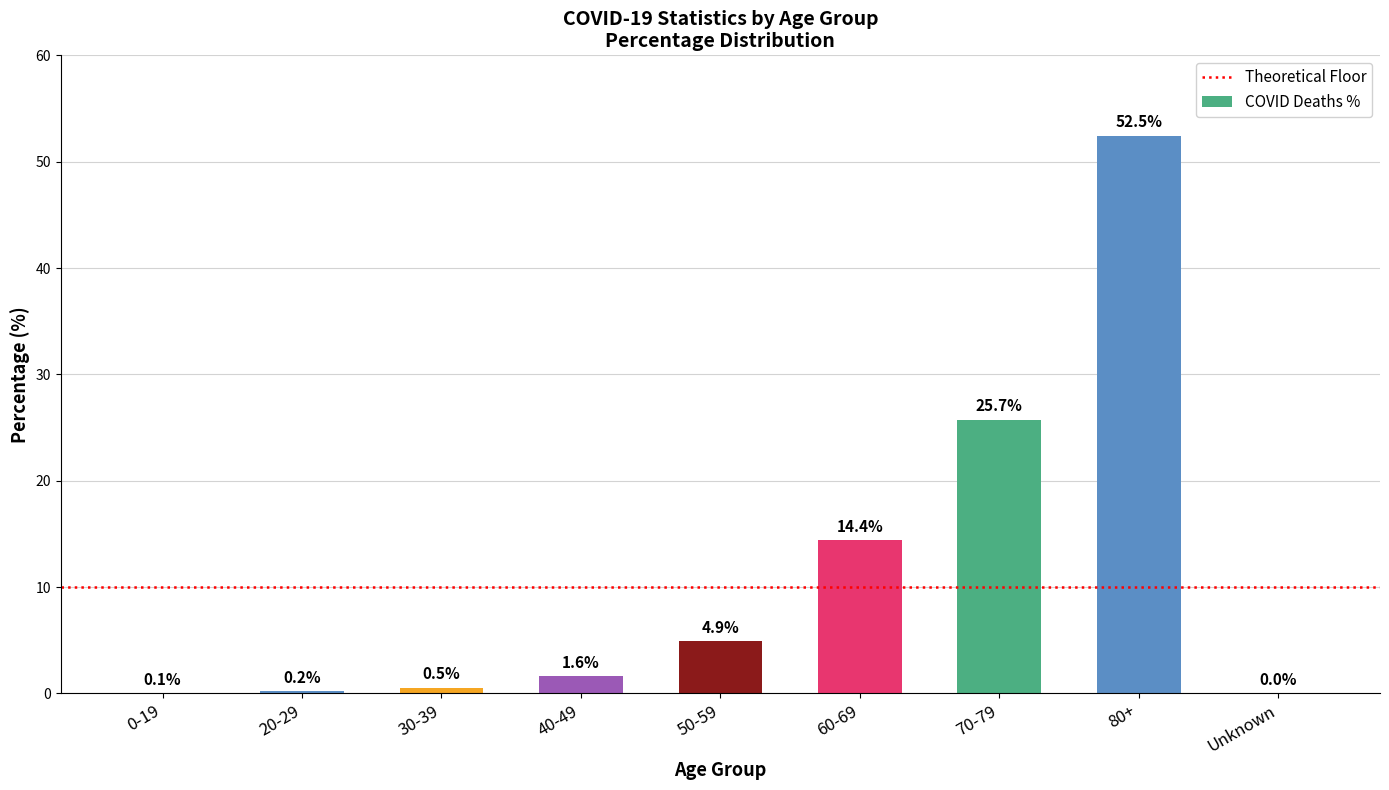

Is it true that the value at 50-59 is 8.4?

False